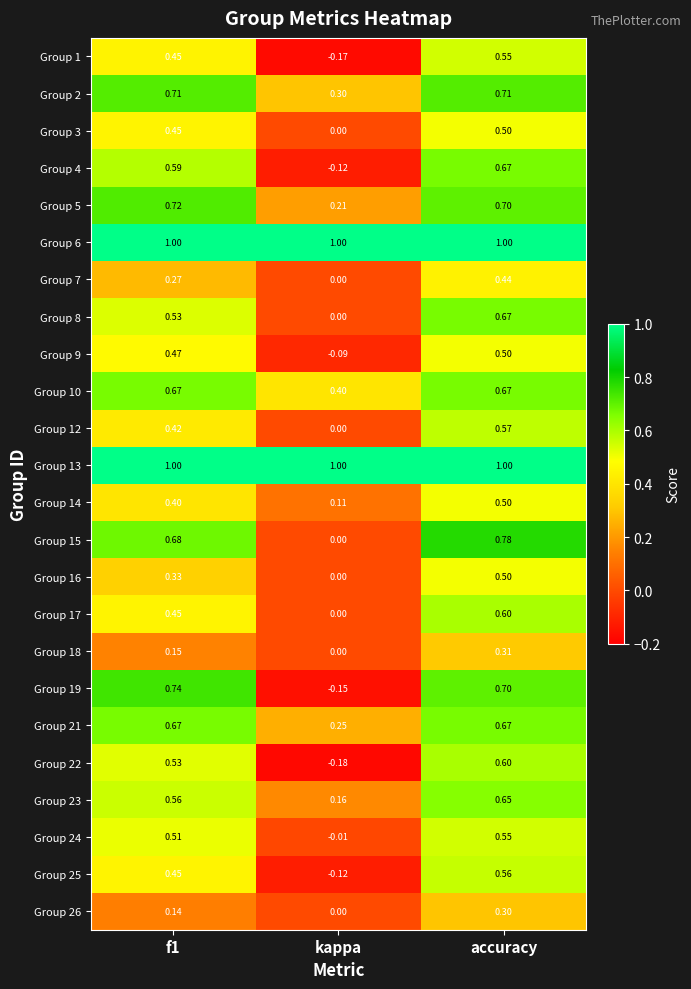

At which category is the sum across all series the highest?

accuracy